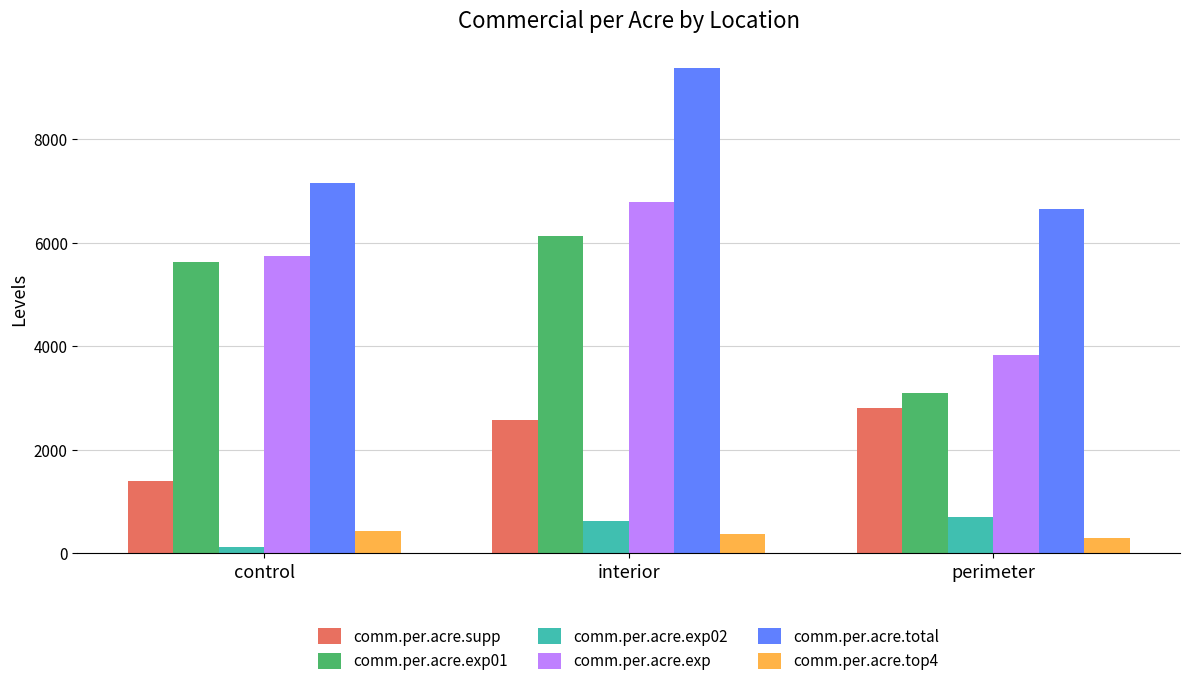

What is the difference between the maximum and second lowest values in the comm.per.acre.exp01 series?

489.2